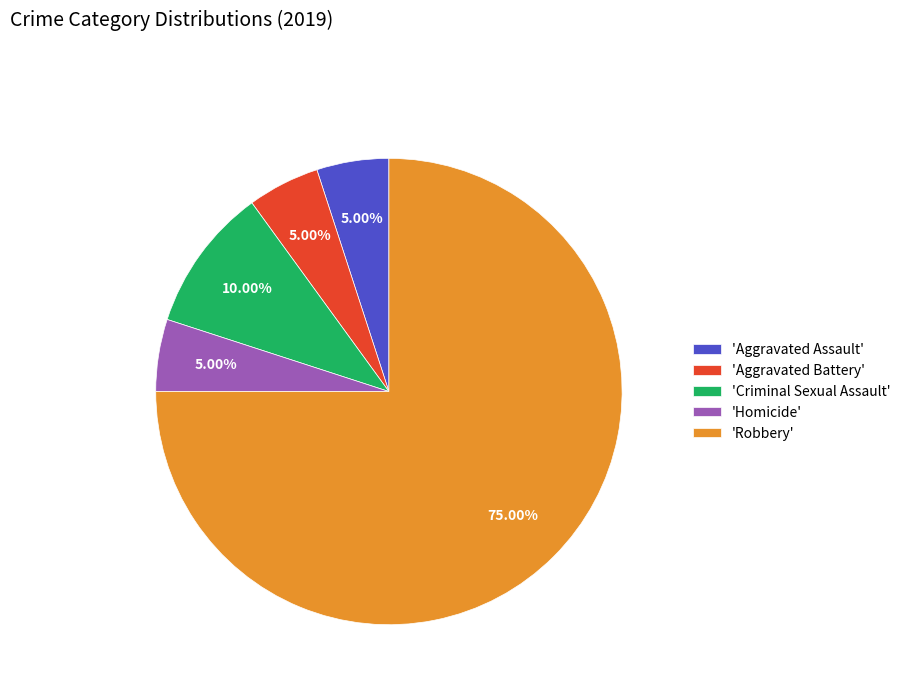

Approximately how many times larger is the value at 'Aggravated Battery' compared to 'Criminal Sexual Assault'?

0.5